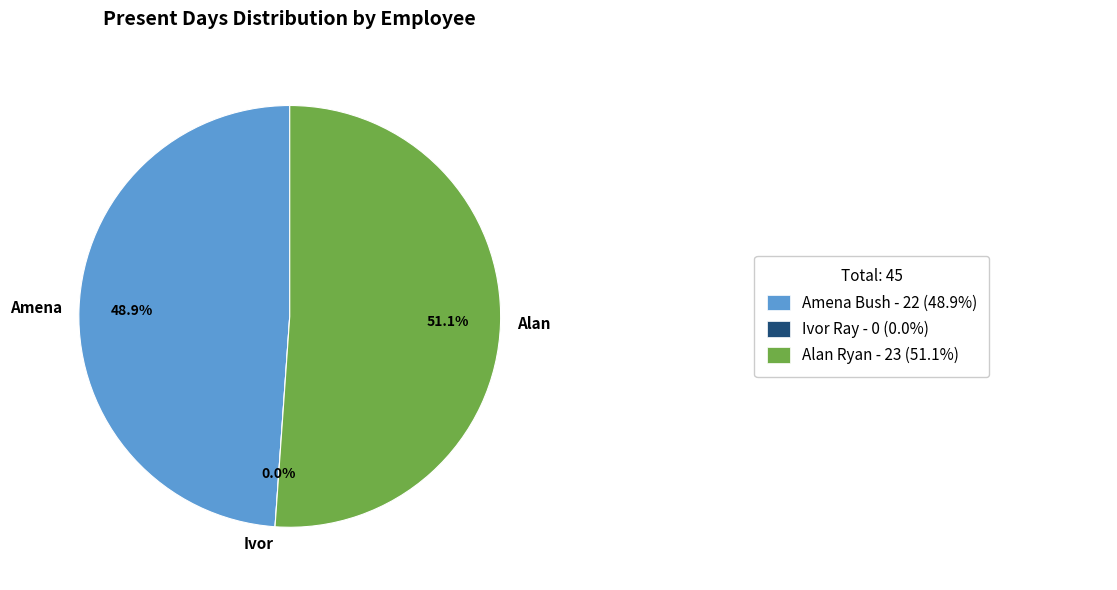

Rank the categories by value from highest to lowest.

Alan Ryan, Amena Bush, Ivor Ray